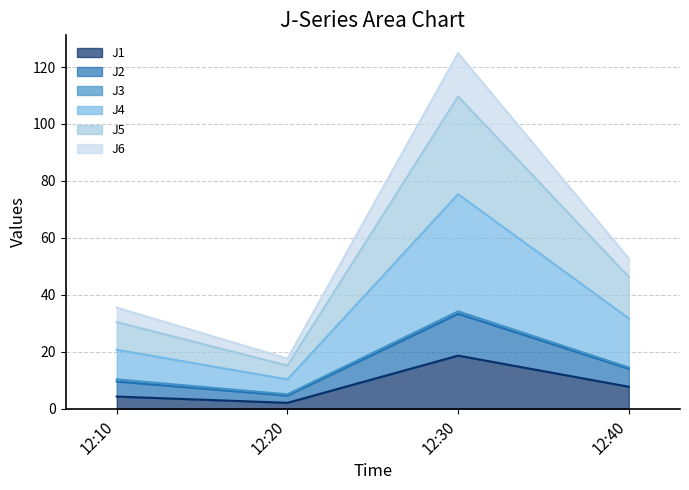

At which label is J5 closest to 71?

12:40